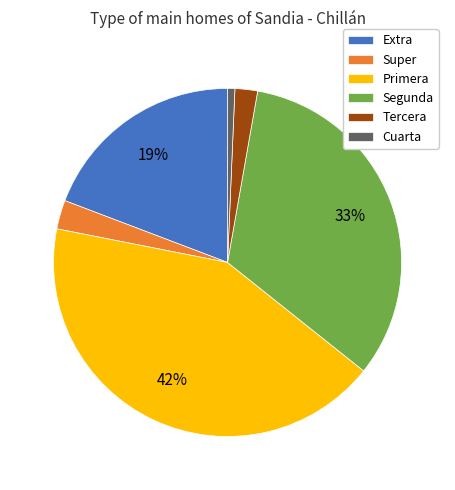

Between Cuarta and Segunda, which is larger?

Segunda